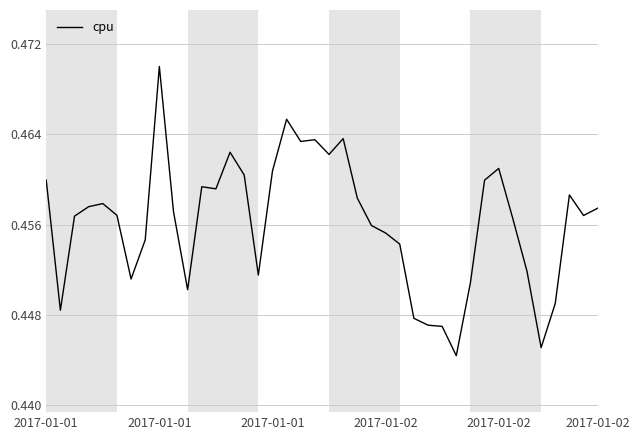

What is the average value?

0.5